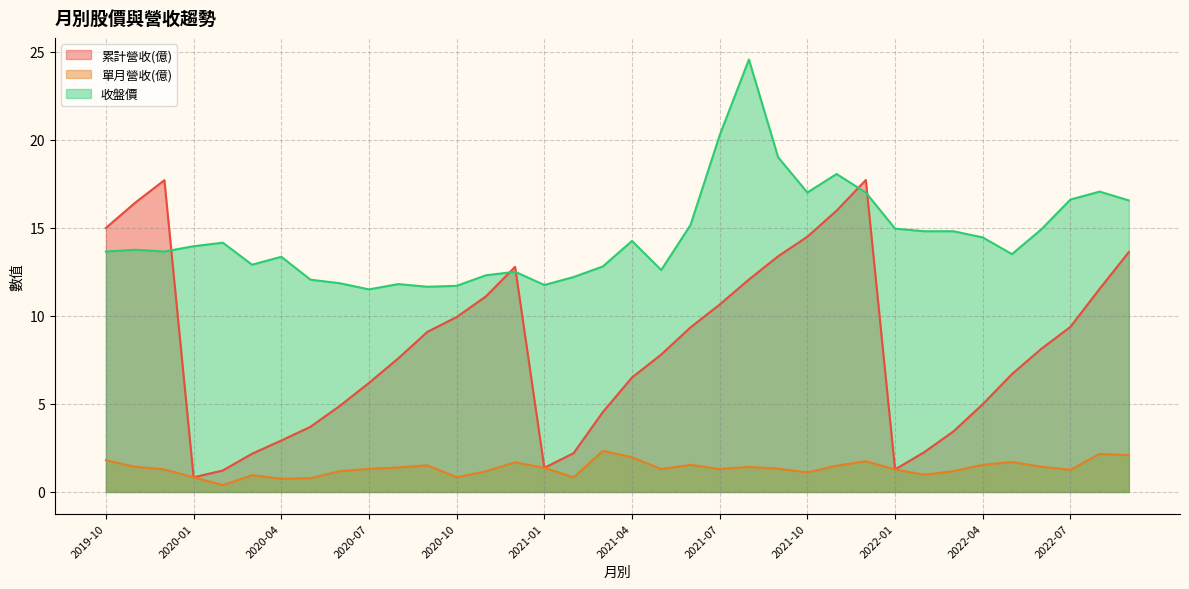

Reading right to left, what are all the values shown in this chart?

累計營收(億): 2019-10=15.0	2019-11=16.4	2019-12=17.7	2020-01=0.8	2020-02=1.2	2020-03=2.2	2020-04=2.9	2020-05=3.7	2020-06=4.9	2020-07=6.2	2020-08=7.6	2020-09=9.1	2020-10=9.9	2020-11=11.1	2020-12=12.8	2021-01=1.4	2021-02=2.2	2021-03=4.5	2021-04=6.5	2021-05=7.8	2021-06=9.3	2021-07=10.6	2021-08=12.1	2021-09=13.4	2021-10=14.5	2021-11=16.0	2021-12=17.7	2022-01=1.3	2022-02=2.3	2022-03=3.4	2022-04=5.0	2022-05=6.7	2022-06=8.1	2022-07=9.4	2022-08=11.5	2022-09=13.6
單月營收(億): 2019-10=1.8	2019-11=1.4	2019-12=1.3	2020-01=0.8	2020-02=0.4	2020-03=1.0	2020-04=0.7	2020-05=0.8	2020-06=1.2	2020-07=1.3	2020-08=1.4	2020-09=1.5	2020-10=0.8	2020-11=1.2	2020-12=1.7	2021-01=1.4	2021-02=0.8	2021-03=2.3	2021-04=2.0	2021-05=1.3	2021-06=1.5	2021-07=1.3	2021-08=1.4	2021-09=1.3	2021-10=1.1	2021-11=1.5	2021-12=1.7	2022-01=1.3	2022-02=1.0	2022-03=1.2	2022-04=1.5	2022-05=1.7	2022-06=1.4	2022-07=1.3	2022-08=2.2	2022-09=2.1
收盤價: 2019-10=13.7	2019-11=13.8	2019-12=13.7	2020-01=13.9	2020-02=14.2	2020-03=12.9	2020-04=13.3	2020-05=12.1	2020-06=11.8	2020-07=11.5	2020-08=11.8	2020-09=11.7	2020-10=11.7	2020-11=12.3	2020-12=12.5	2021-01=11.8	2021-02=12.2	2021-03=12.8	2021-04=14.2	2021-05=12.6	2021-06=15.2	2021-07=20.2	2021-08=24.6	2021-09=19.0	2021-10=17.0	2021-11=18.1	2021-12=17.0	2022-01=14.9	2022-02=14.8	2022-03=14.8	2022-04=14.4	2022-05=13.5	2022-06=14.9	2022-07=16.6	2022-08=17.1	2022-09=16.6